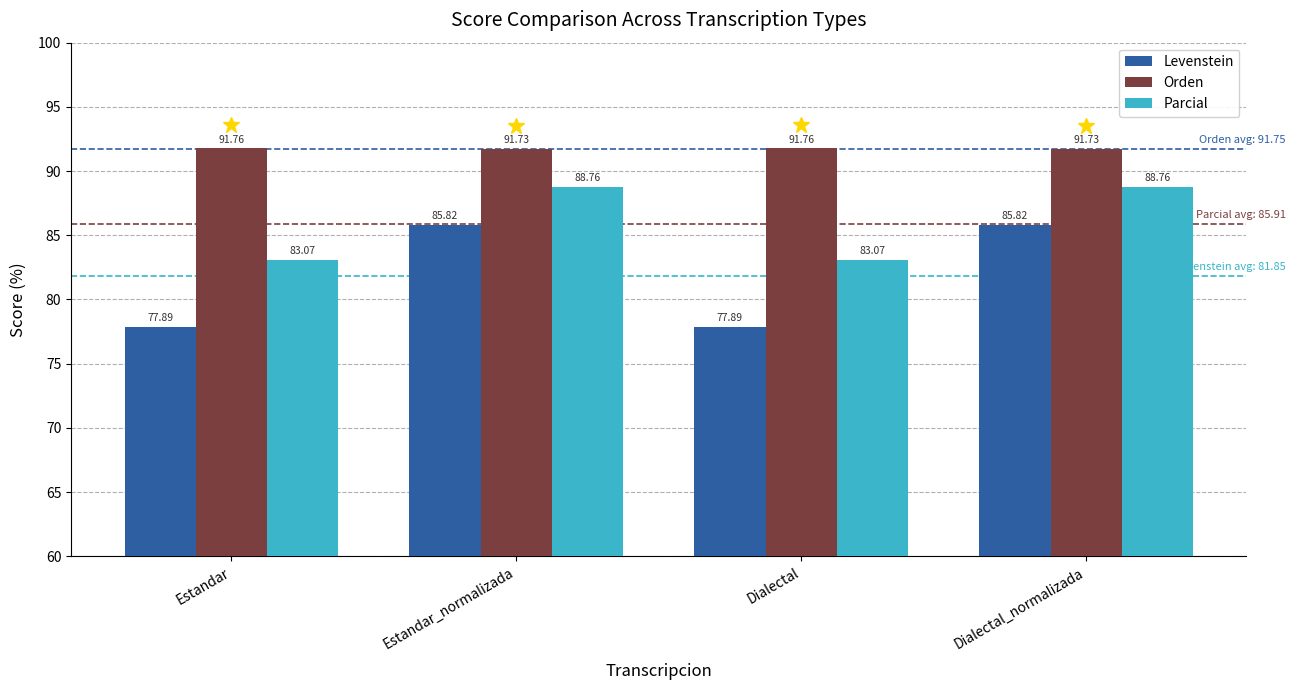

What position from the left is Estandar?

1